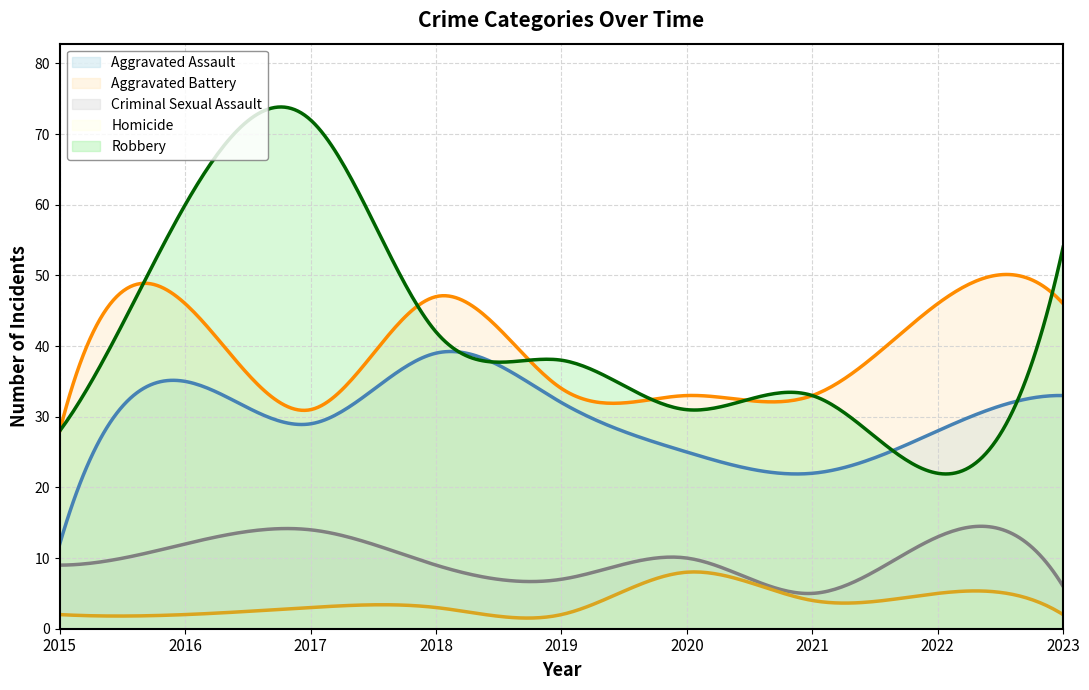

List the labels in order of Robbery value, smallest first.

2022, 2015, 2020, 2021, 2019, 2018, 2023, 2016, 2017